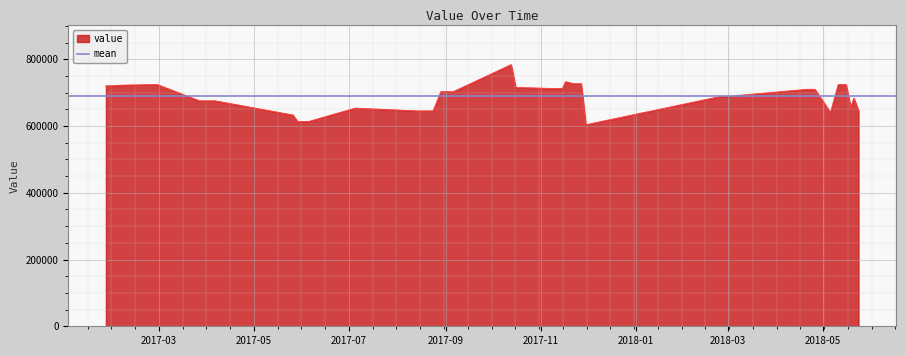

What is the lowest value of the value series?

603653.6